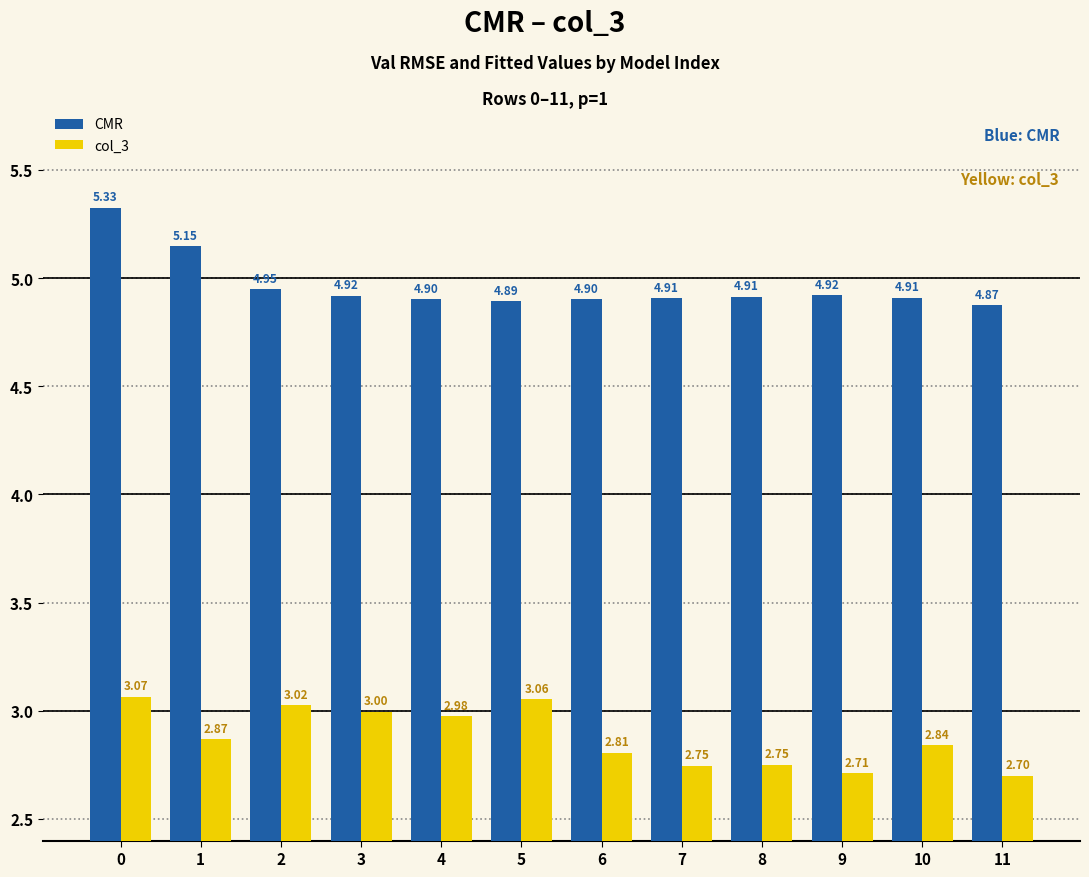

What is the value of the CMR bar at the 9th from the left?

4.9